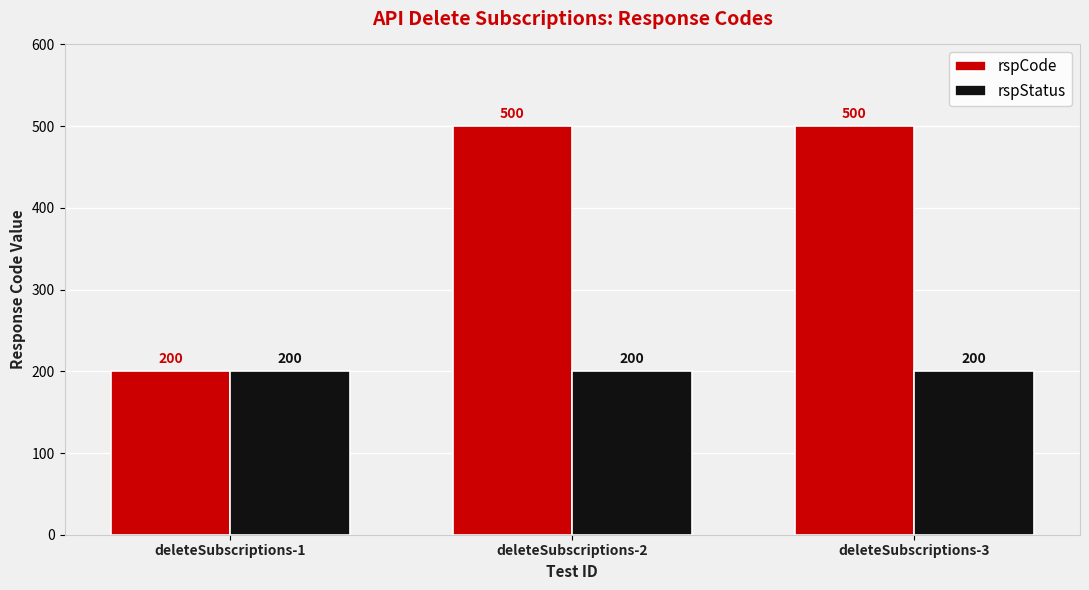

List the series in order of their overall mean, lowest first.

rspStatus, rspCode